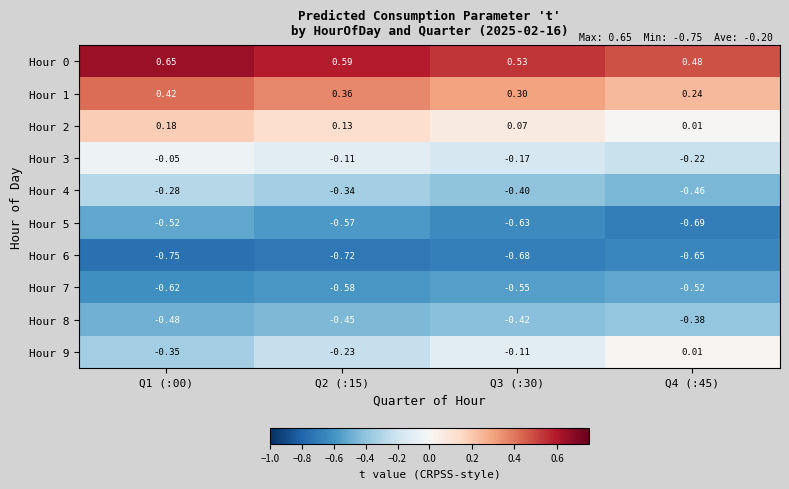

What is the spread (max minus min) of values at Q2 (:15)?

1.3